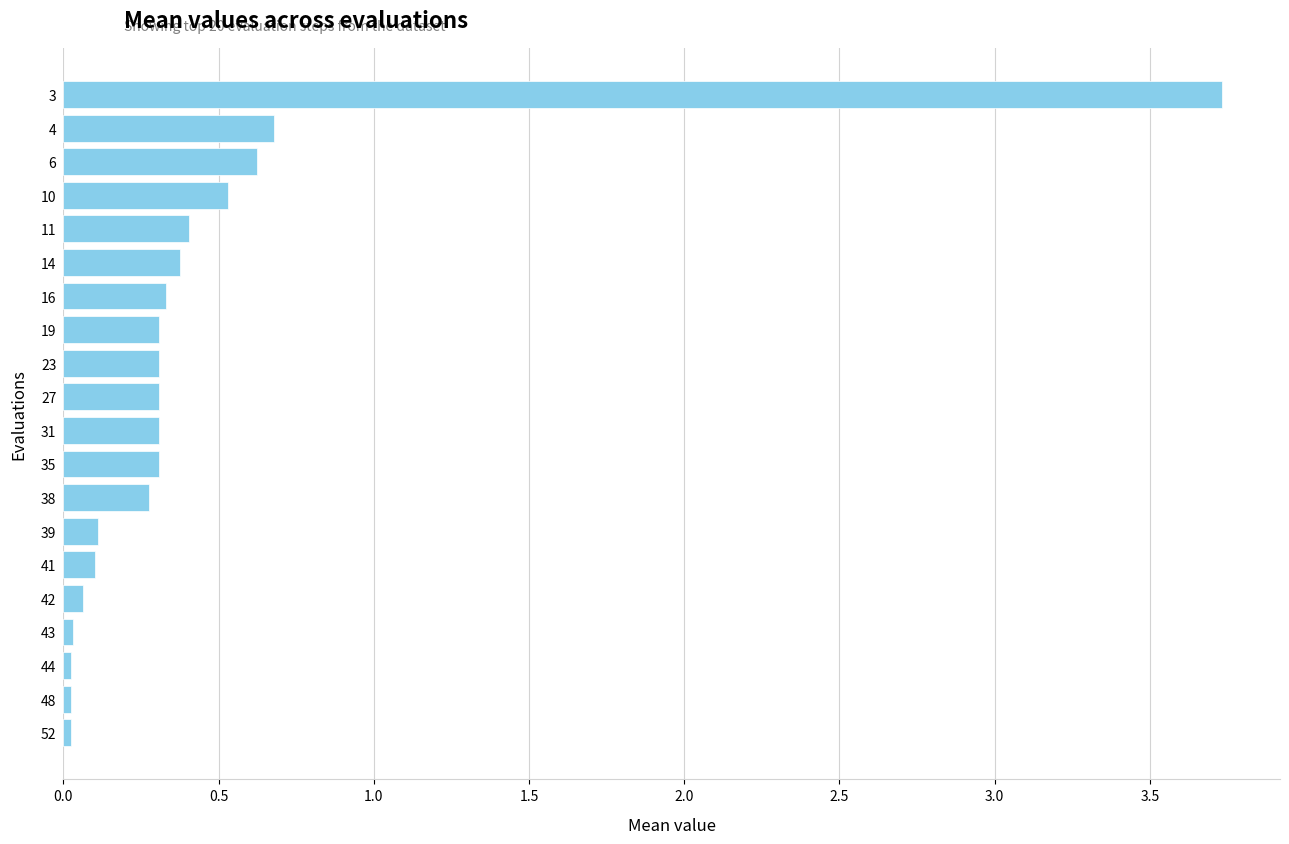

Which has a higher value, 3 or 31?

3